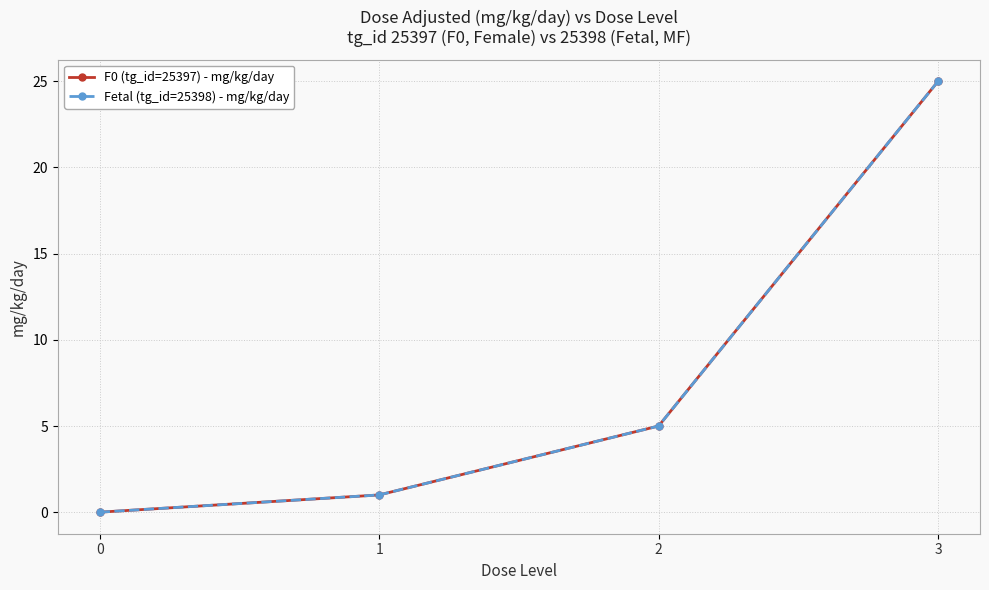

What is the difference between the F0 (tg_id=25397) - mg/kg/day values at 0 and 1?

1